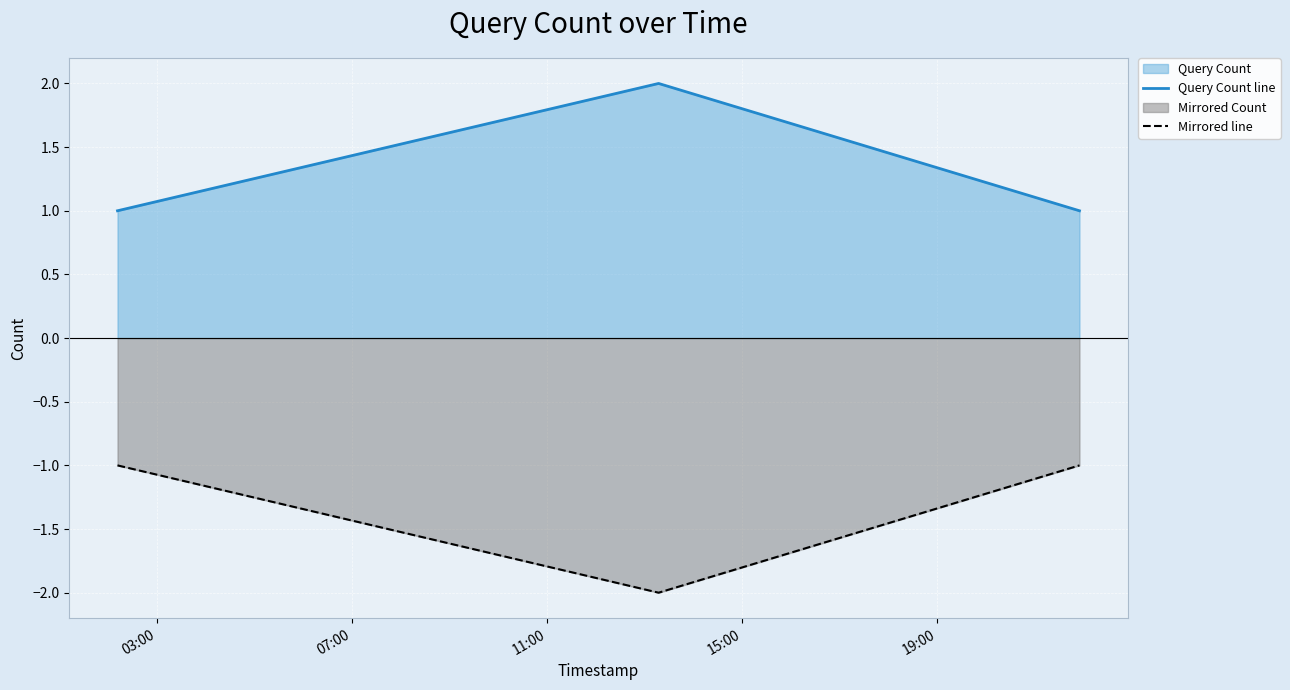

Rank the series by their average value, from lowest to highest.

Mirrored line, Query Count line